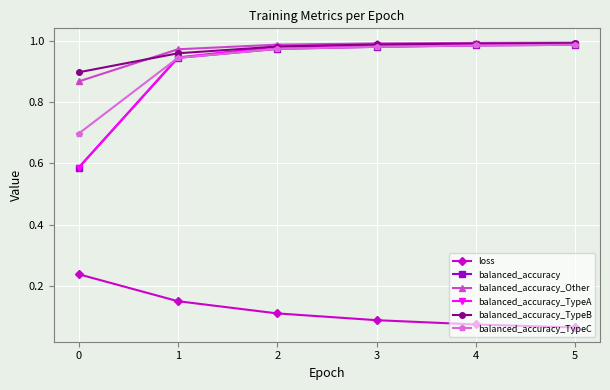

True or false: loss has more than 1 interior local peaks.

False